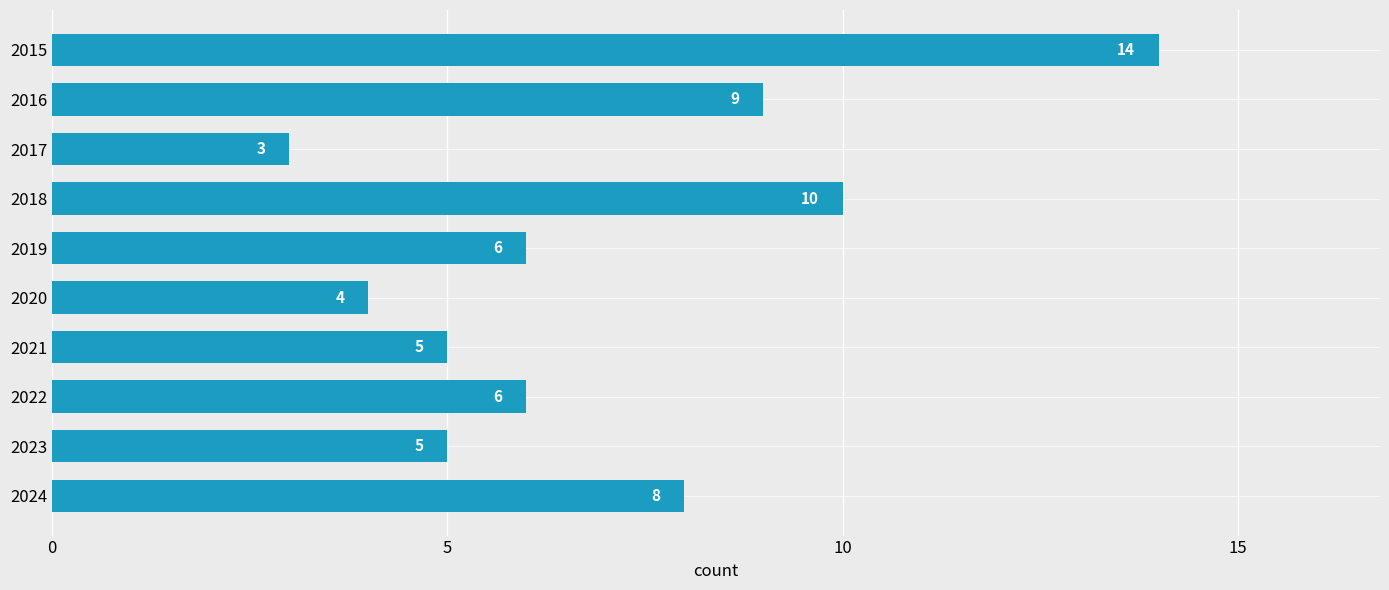

The value at 2019 is 6. True or false?

True